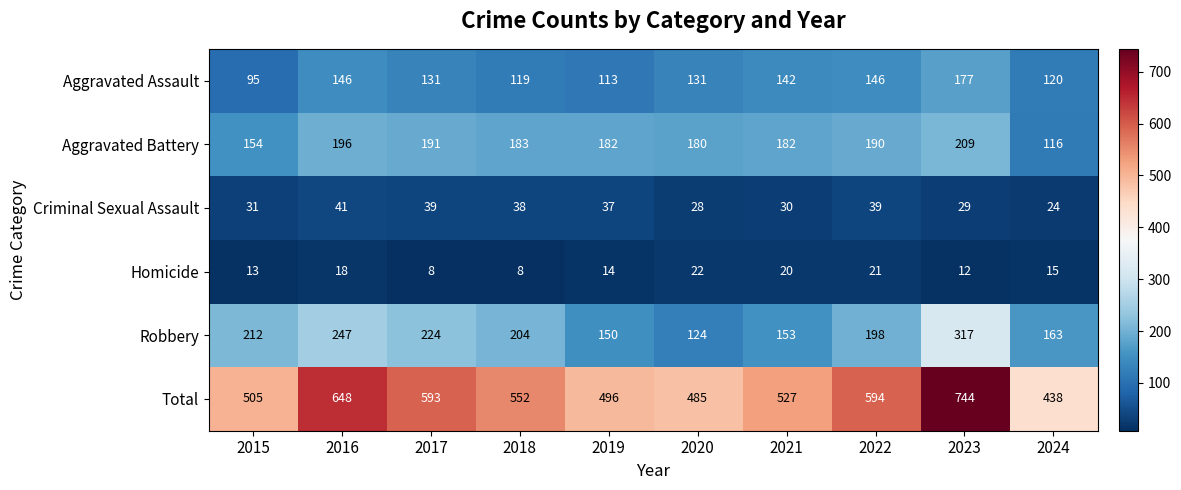

At how many categories does at least one series exceed 427?

10